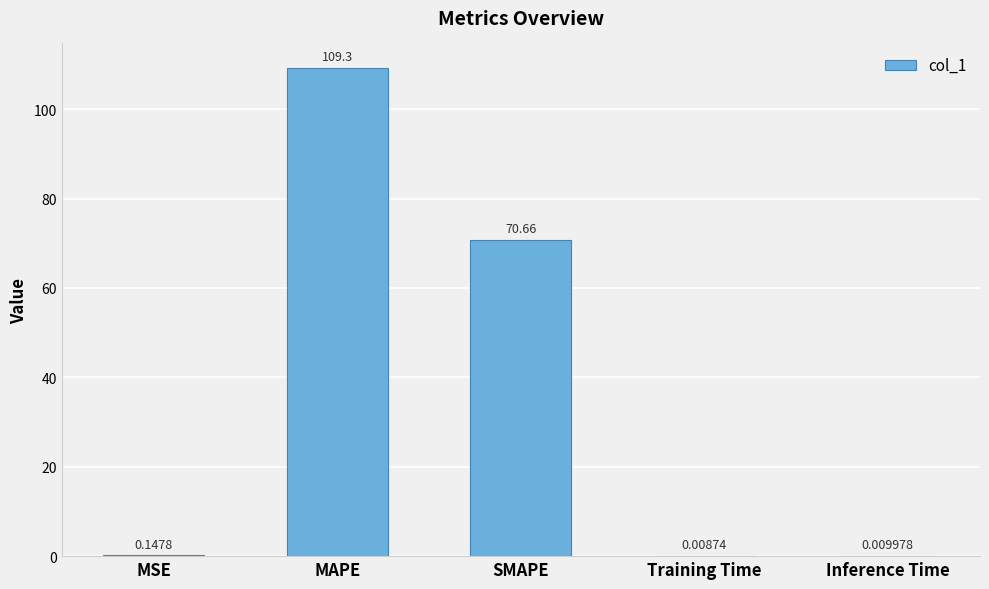

At which label is the value closest to 54?

SMAPE